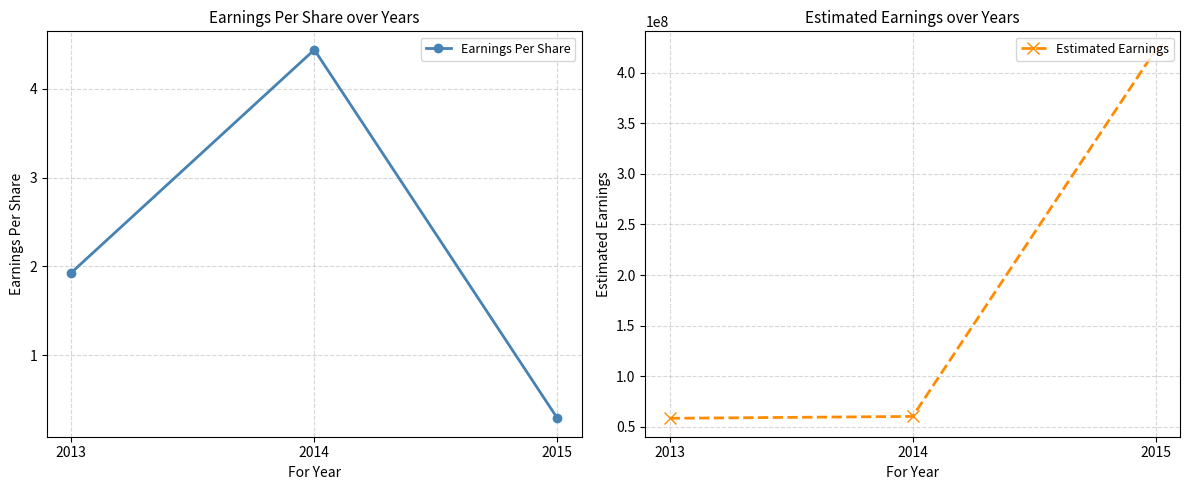

Which category has the lowest value in the Estimated Earnings series?

2013